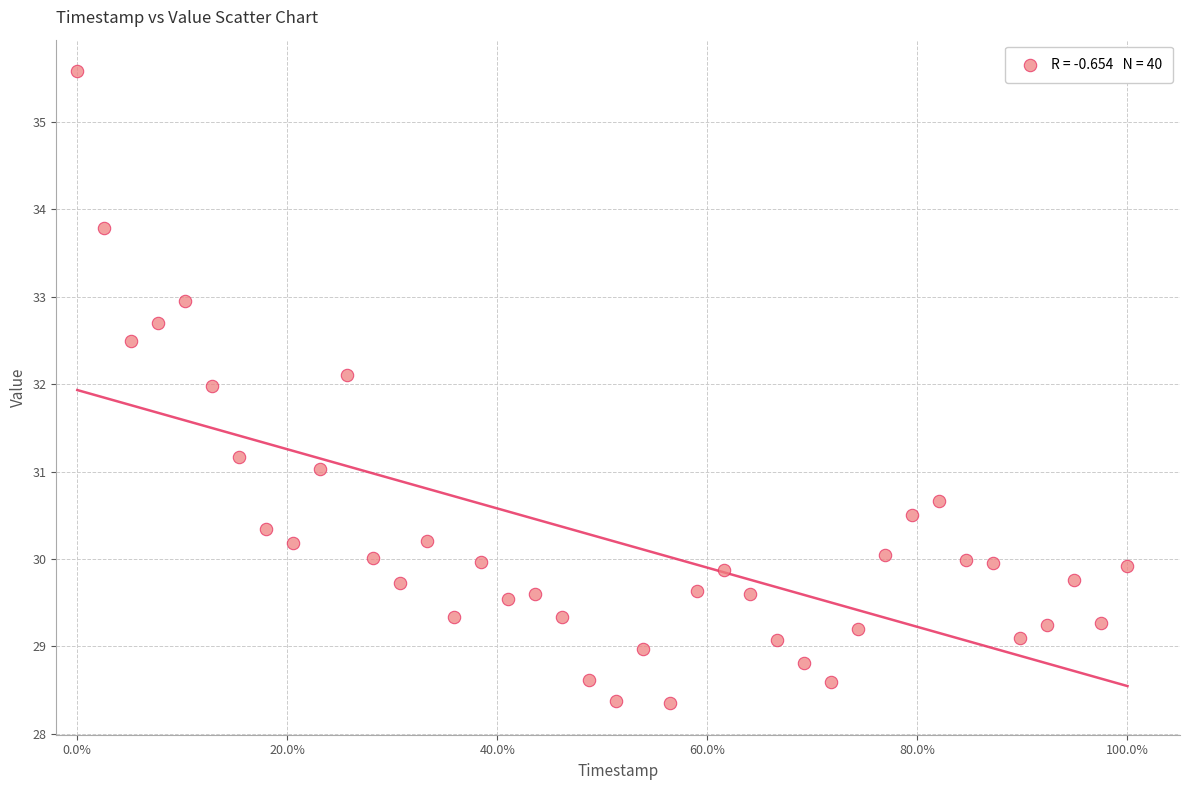

What is the range of X values (max minus min)?

1.0